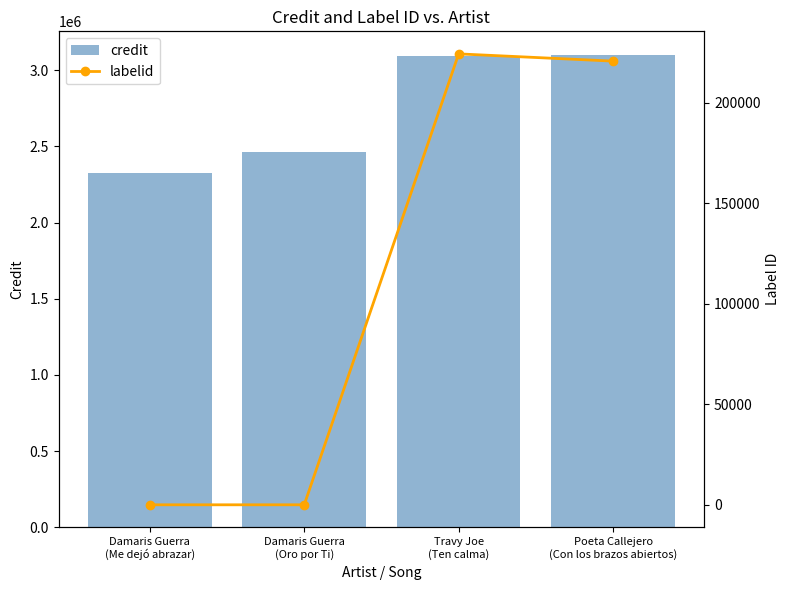

What are all the series names shown in the legend?

credit, labelid